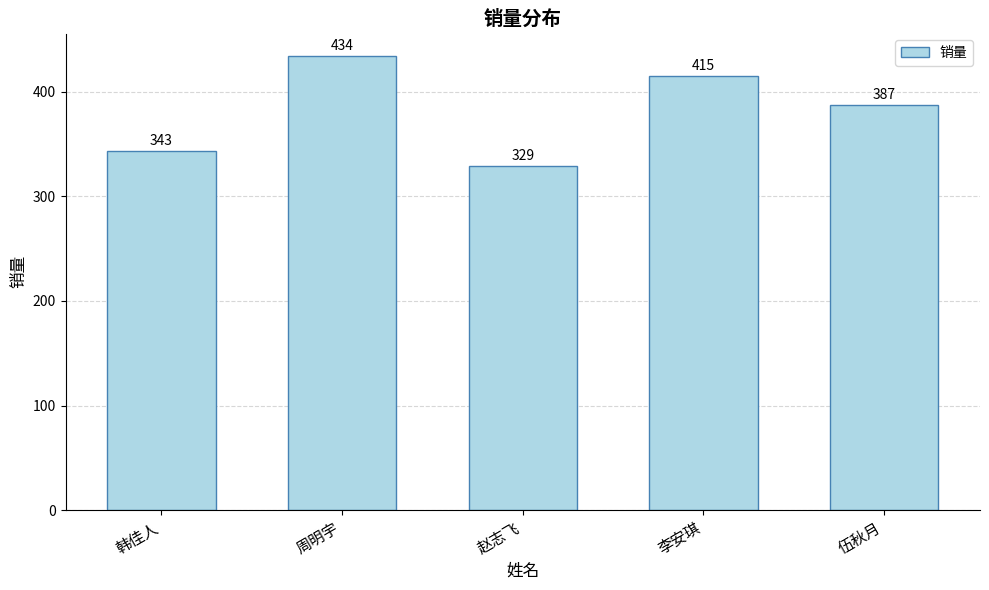

Which category has the lowest value across all series?

赵志飞